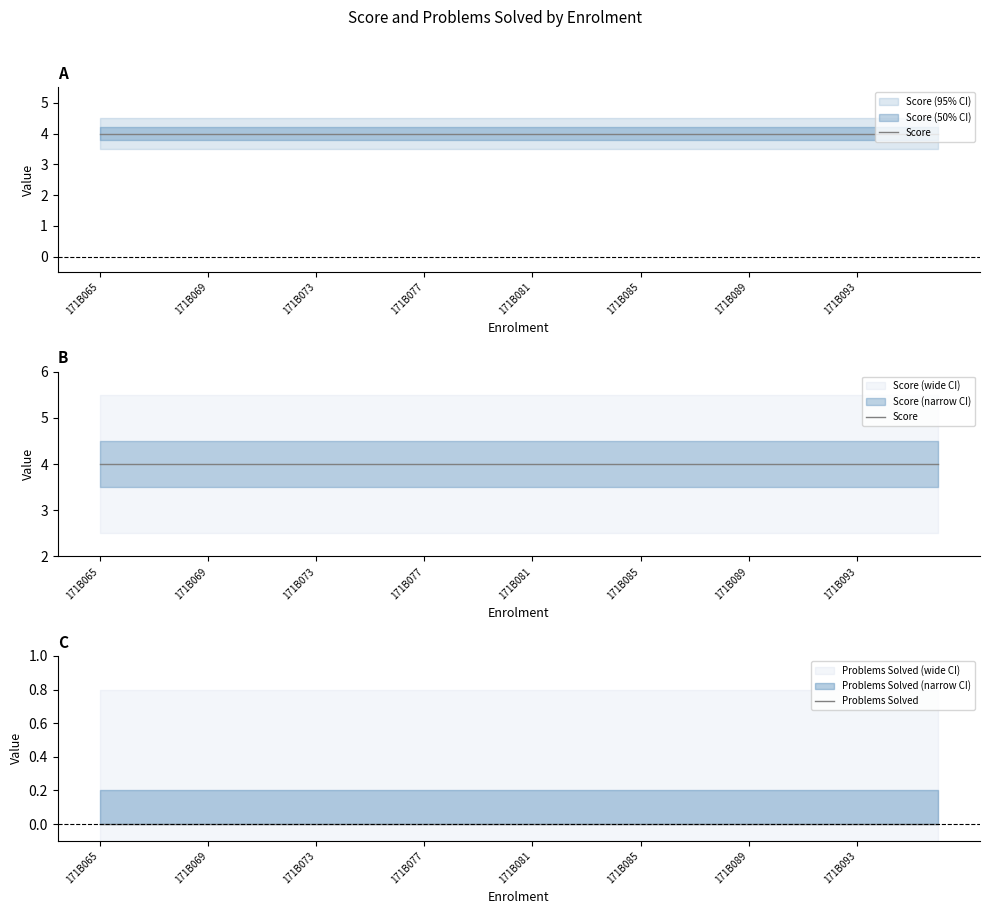

Which category has the highest value in the Score series?

171B065